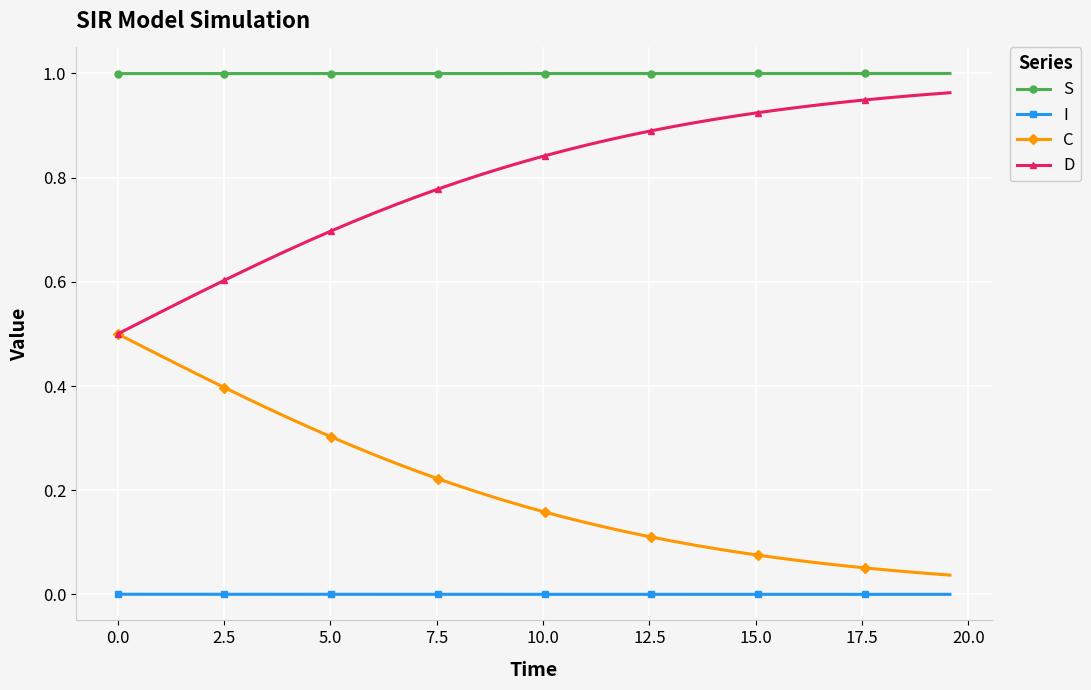

True or false: S and I cross at least once.

False